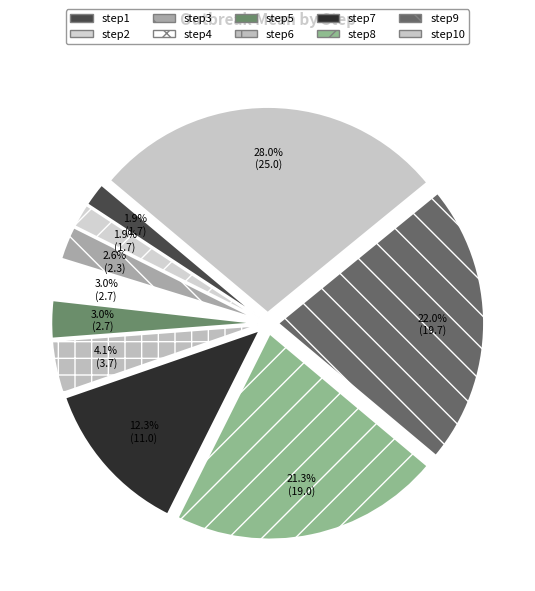

Rank the categories by value from highest to lowest.

step10, step9, step8, step7, step6, step4, step5, step3, step1, step2